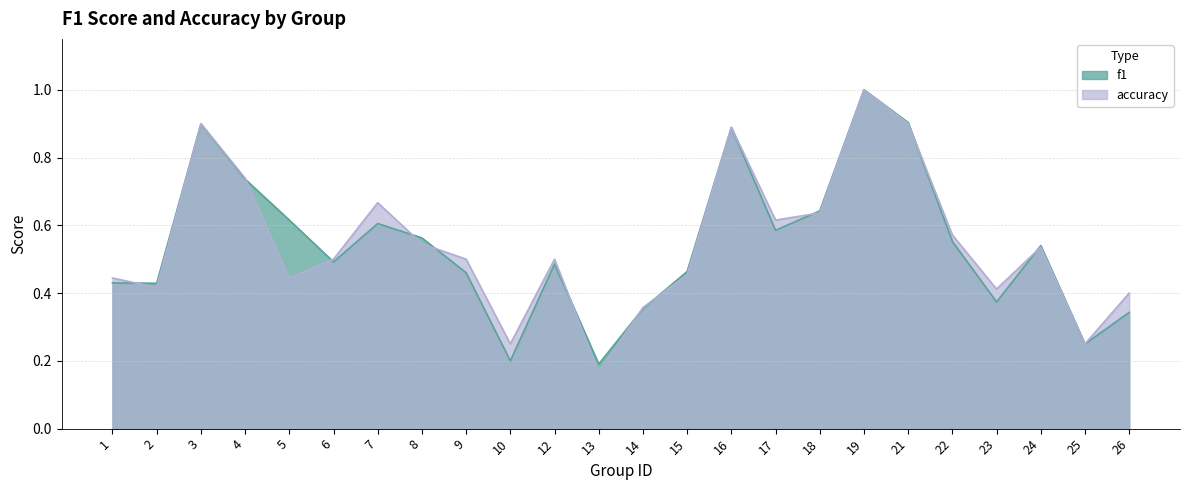

Which category has the highest value across all series?

19